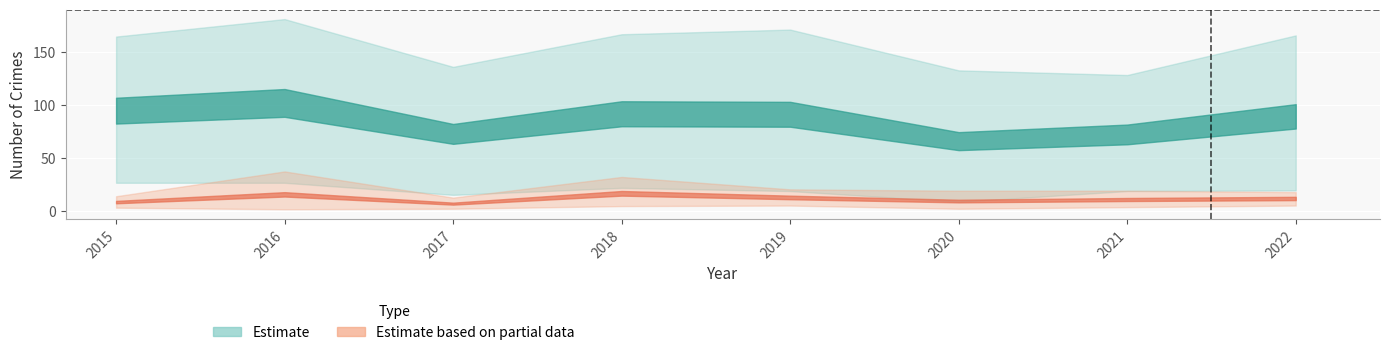

At which category is the sum across all series the highest?

2016